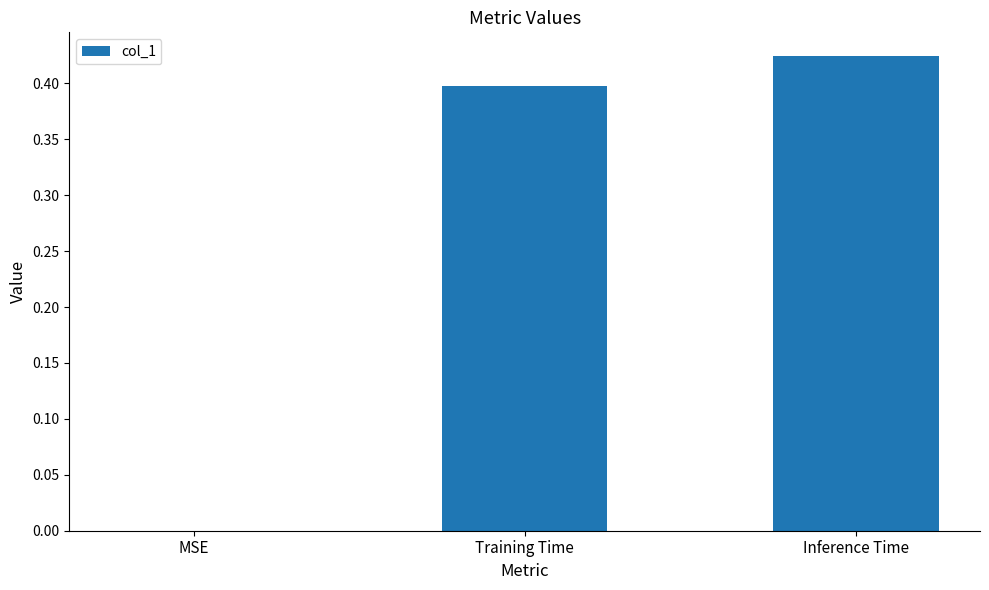

Which has a higher value, Inference Time or Training Time?

Inference Time